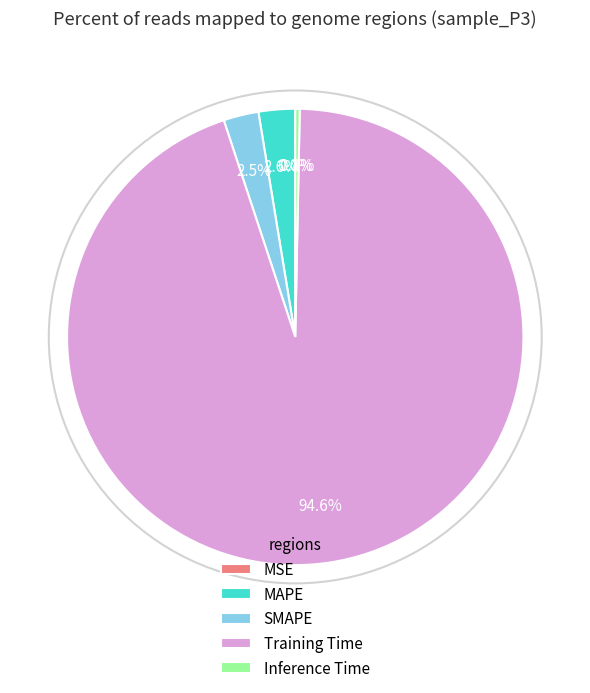

Is SMAPE the majority of the pie?

No